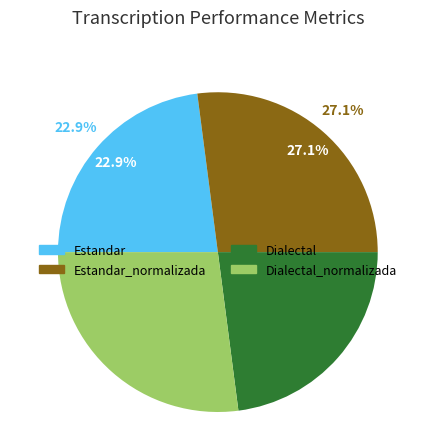

To the nearest percent, what is the average slice percentage?

25%